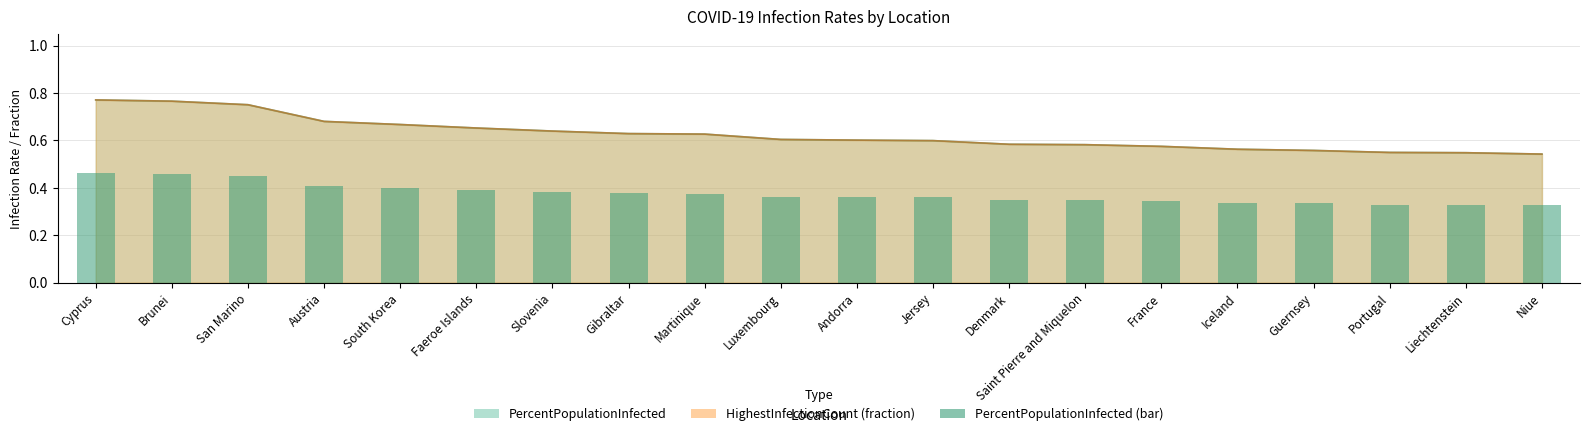

What is the difference between the maximum and minimum values?

0.1